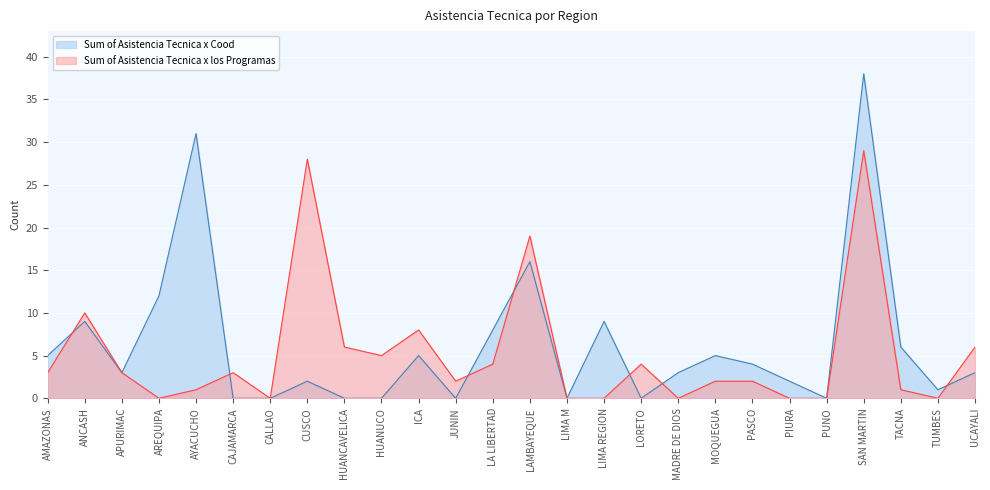

Read the Sum of Asistencia Tecnica x Cood value at LAMBAYEQUE.

16